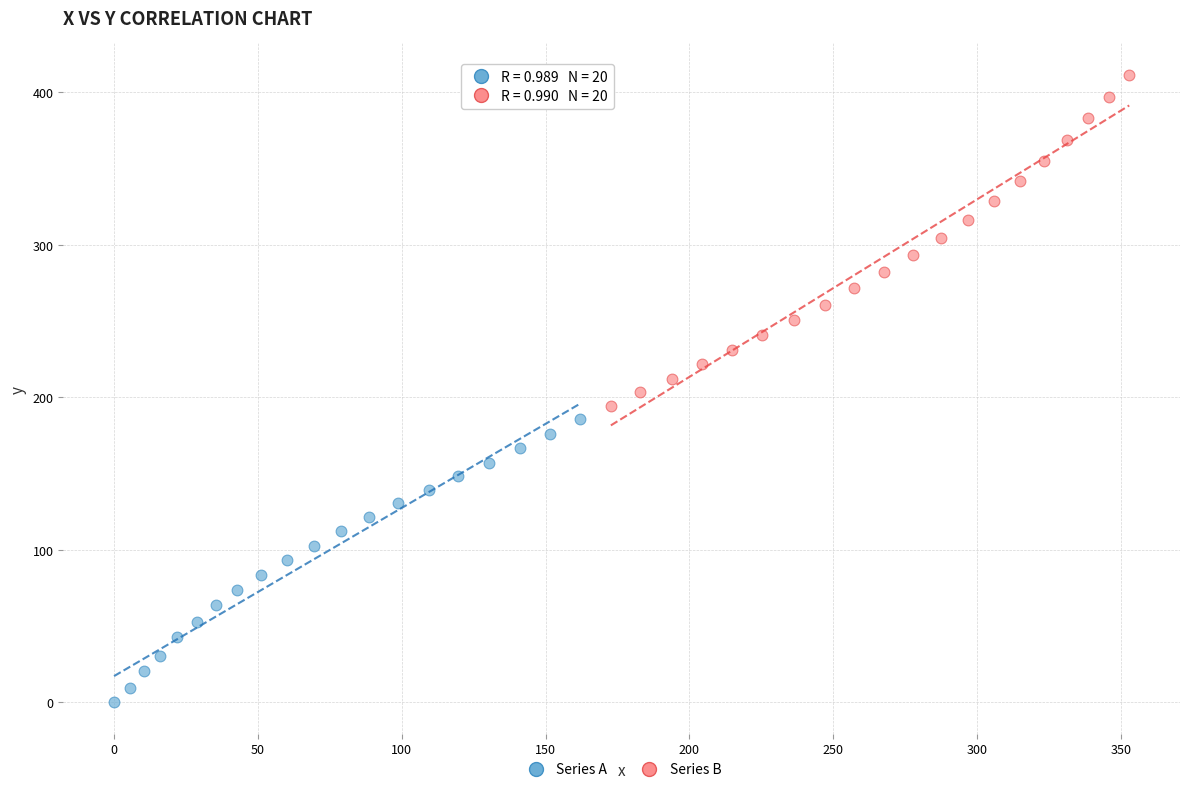

Which series contains the lowest Y value?

Series A